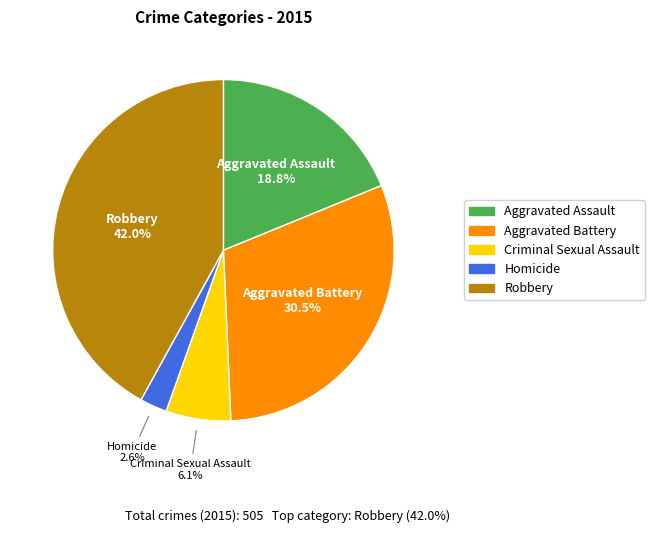

How many segments does this pie chart have?

5